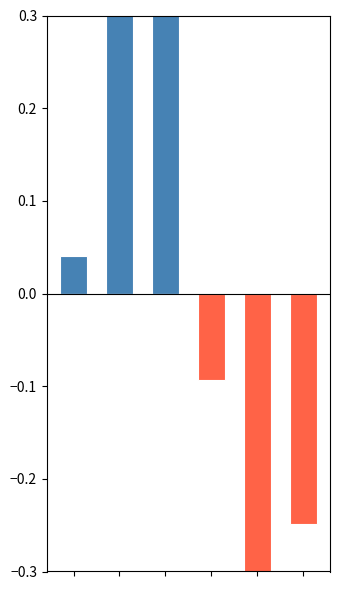

Between 2 and 3, which series saw the biggest shift?

positive